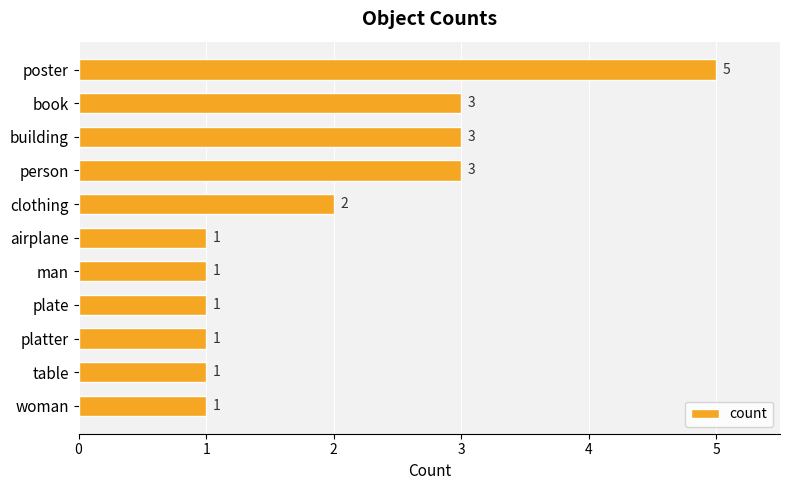

The value at man is 1. True or false?

True